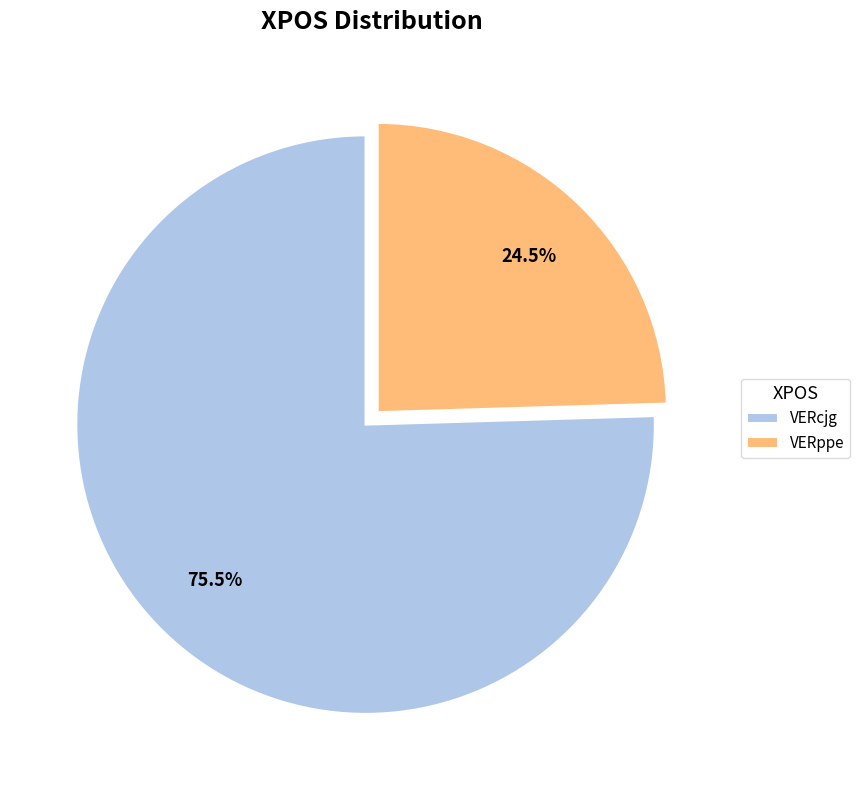

Rank the categories by value from highest to lowest.

VERcjg, VERppe